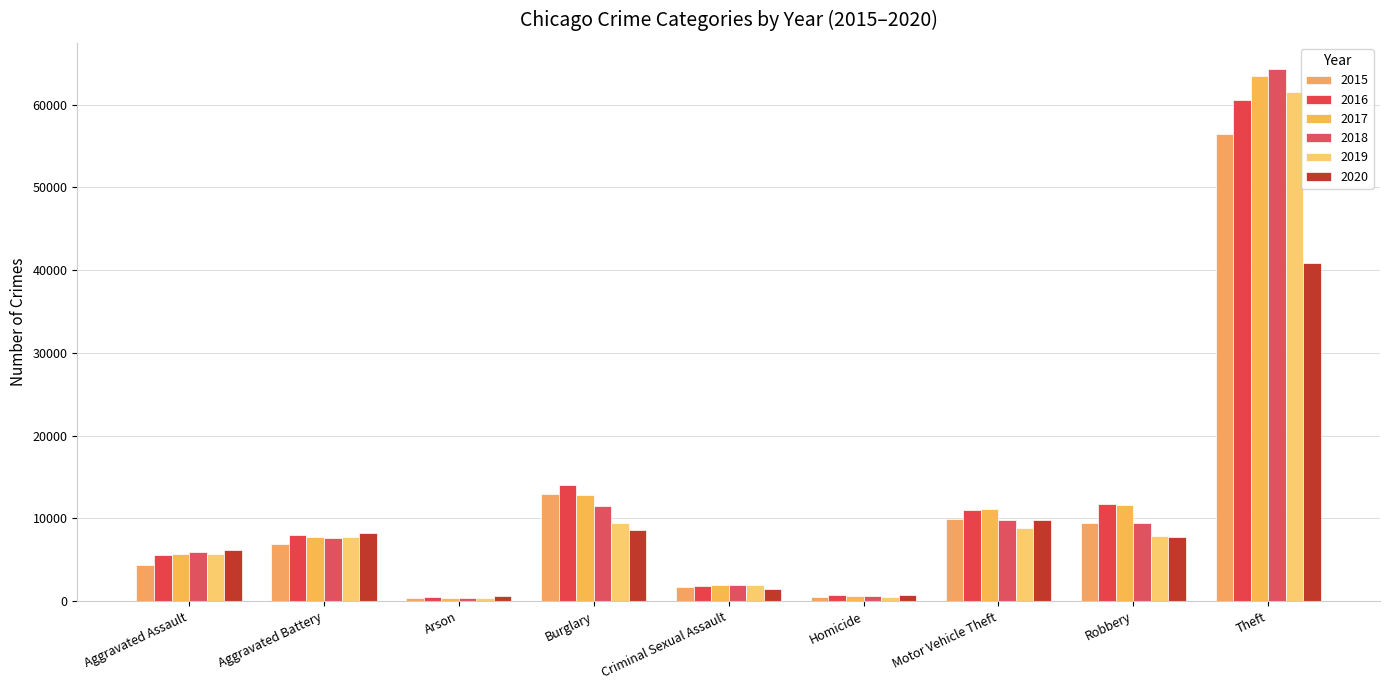

What is the smallest value displayed?

368